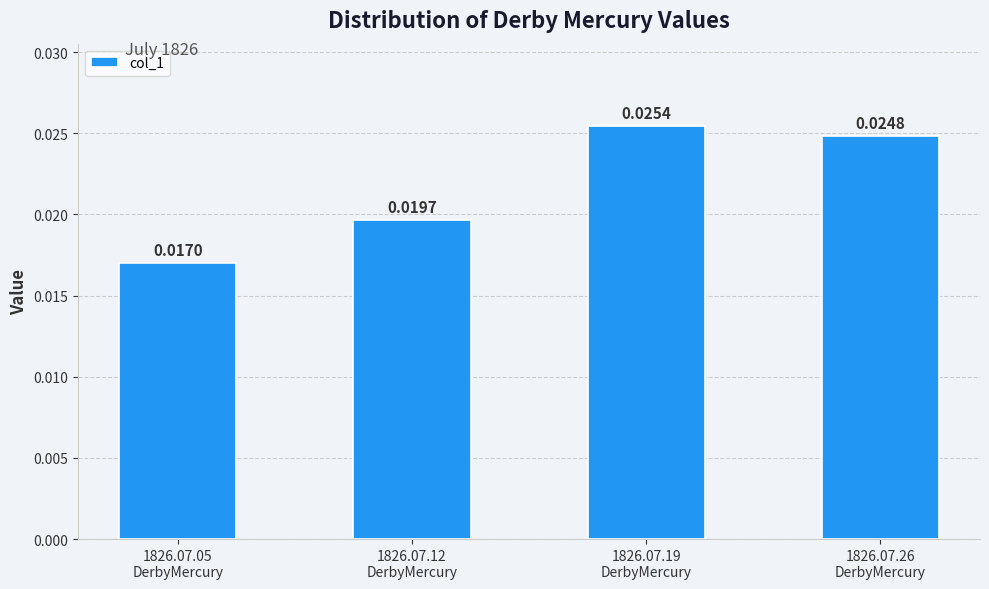

What is the sum of all values?

0.1